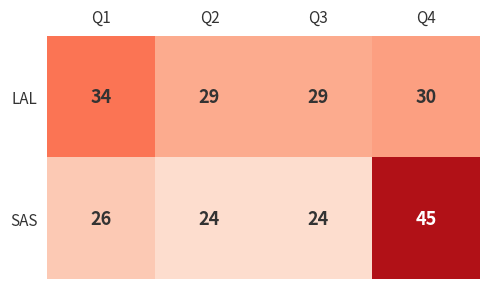

What is the difference between the LAL values at Q4 and Q1?

4